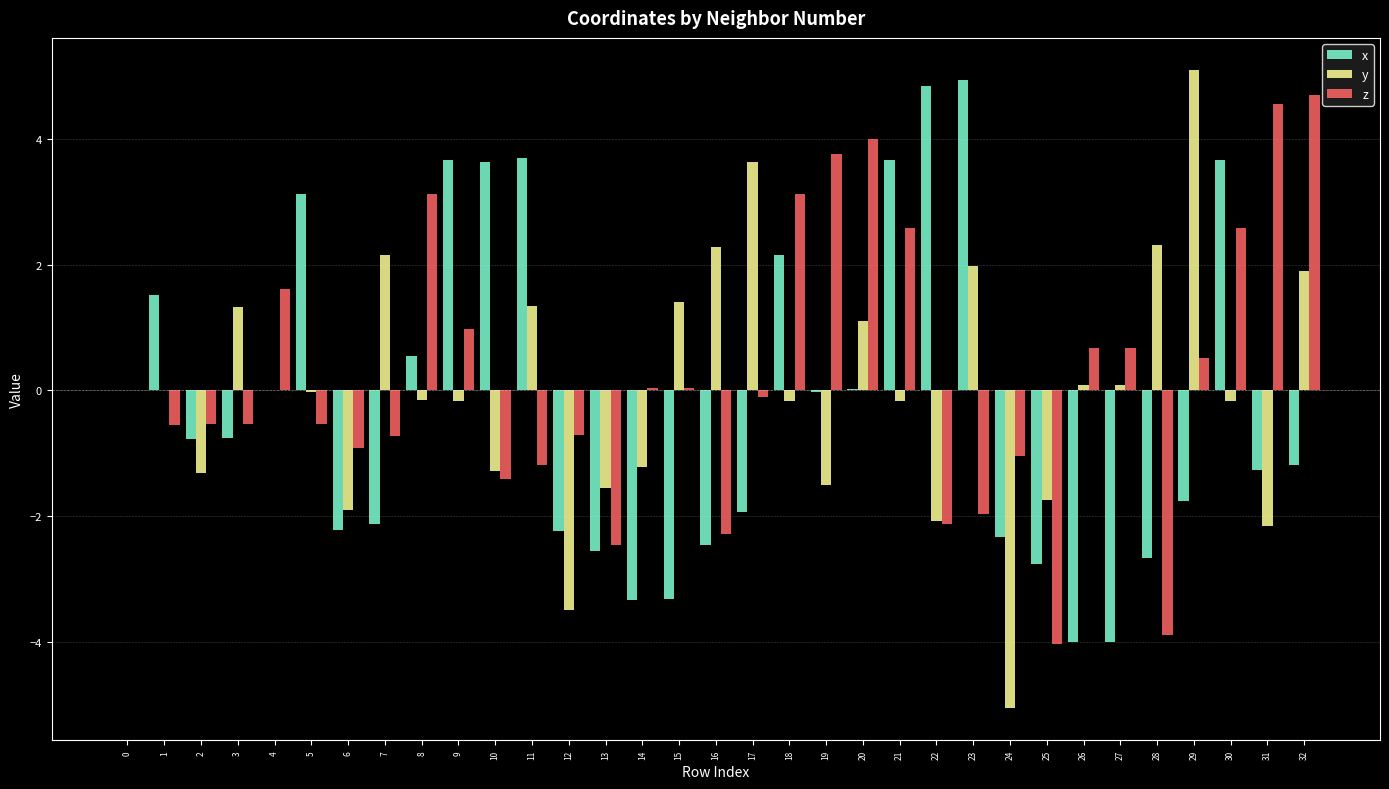

What value does the x series have at 10?

3.6